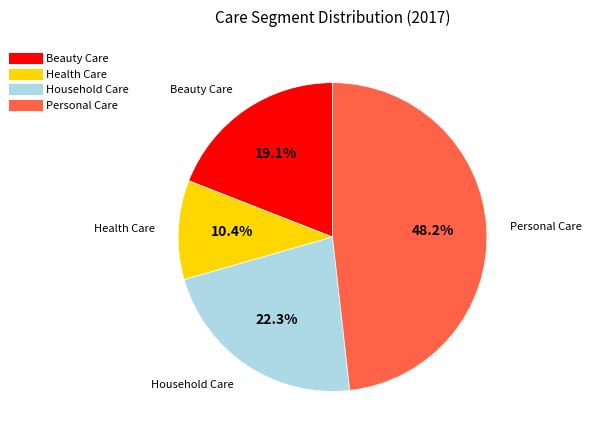

Count the number of slices in the pie.

4